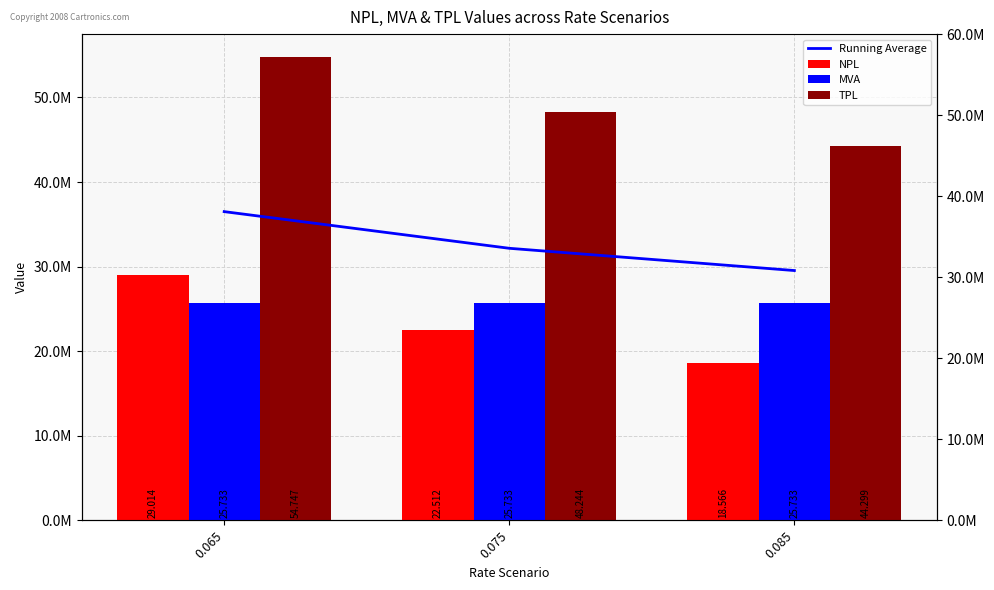

At which label does TPL first exceed 48244437?

0.065